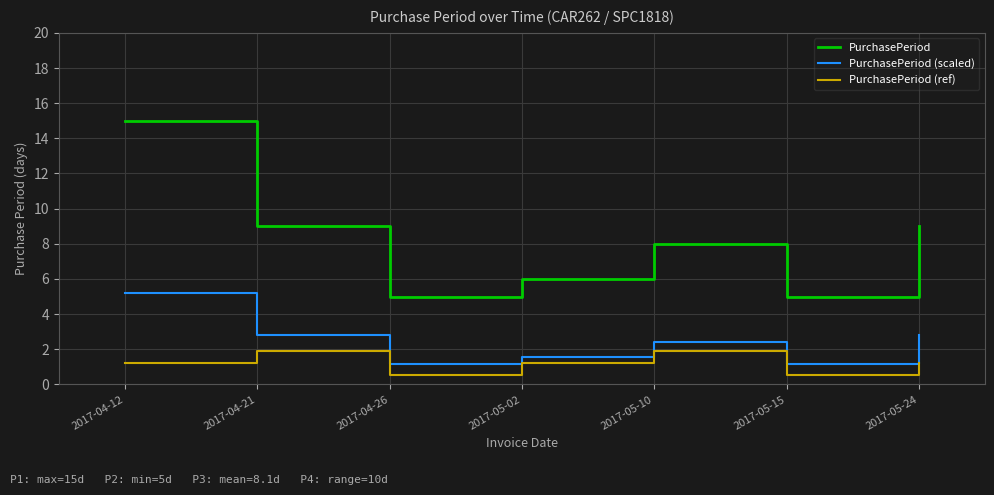

What is the difference between the PurchasePeriod (scaled) values at 2017-04-21 and 2017-05-15?

1.6